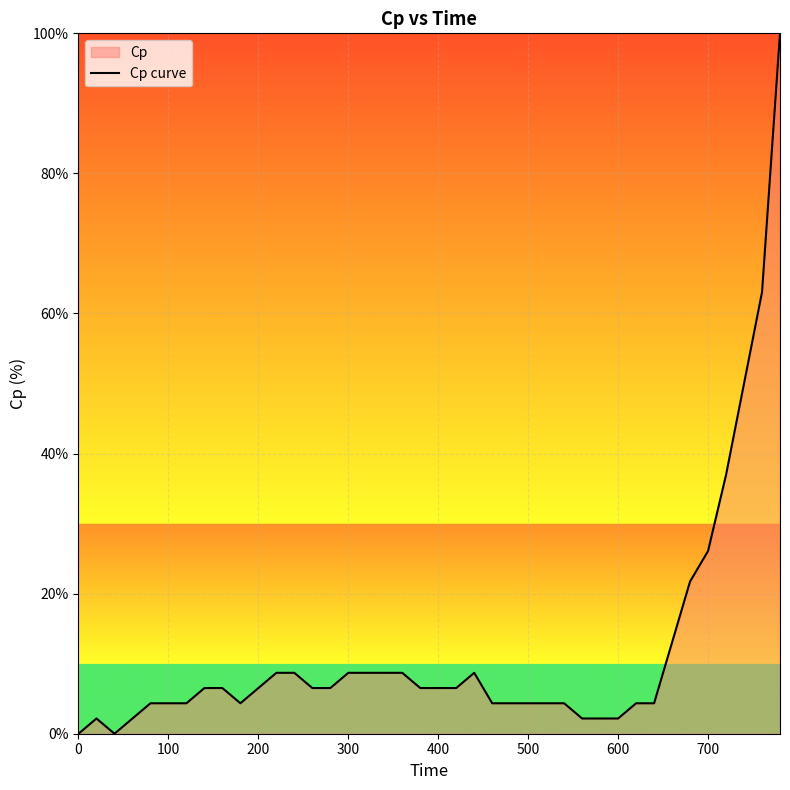

The chart shows a value of 11.4 at 400. True or false?

False